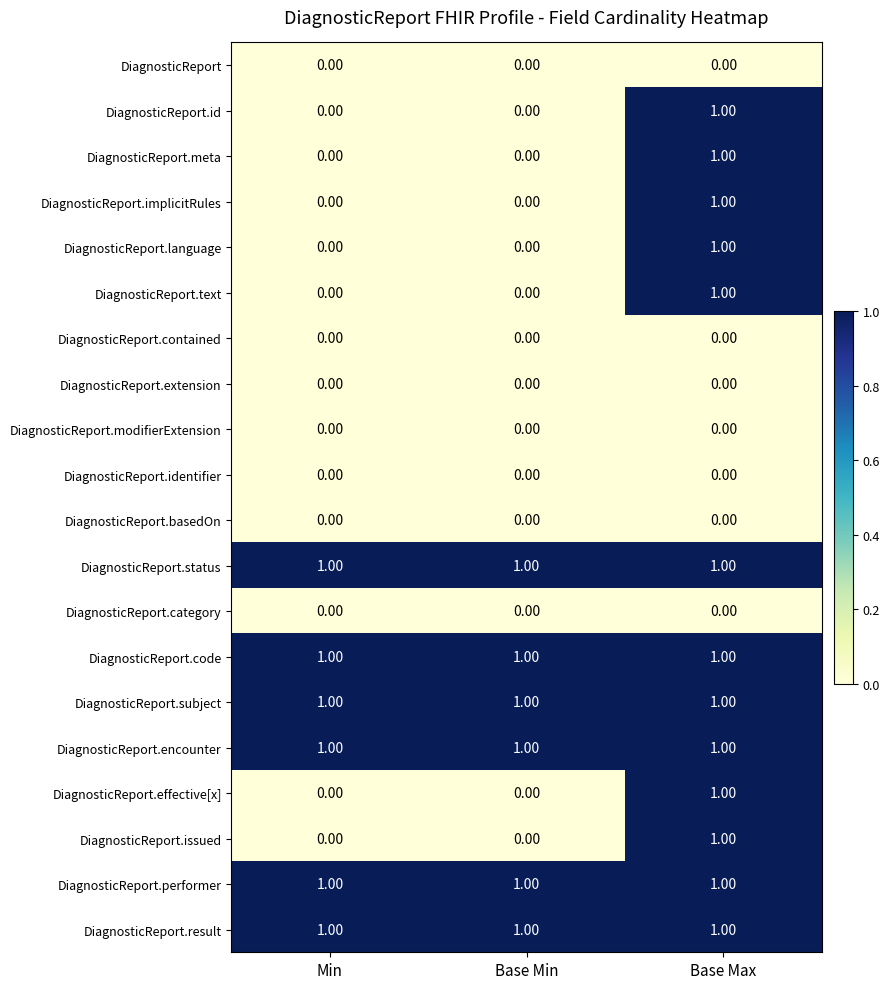

At how many categories does at least one series exceed 0?

3